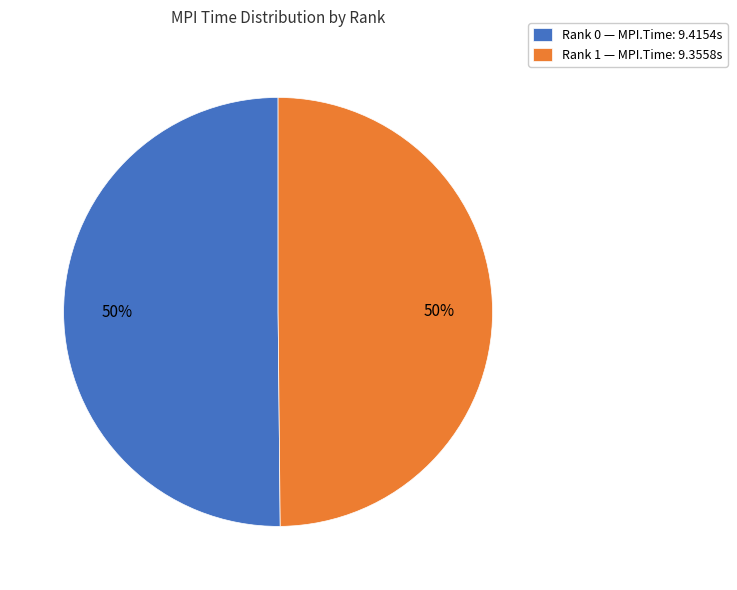

How many segments does this pie chart have?

2